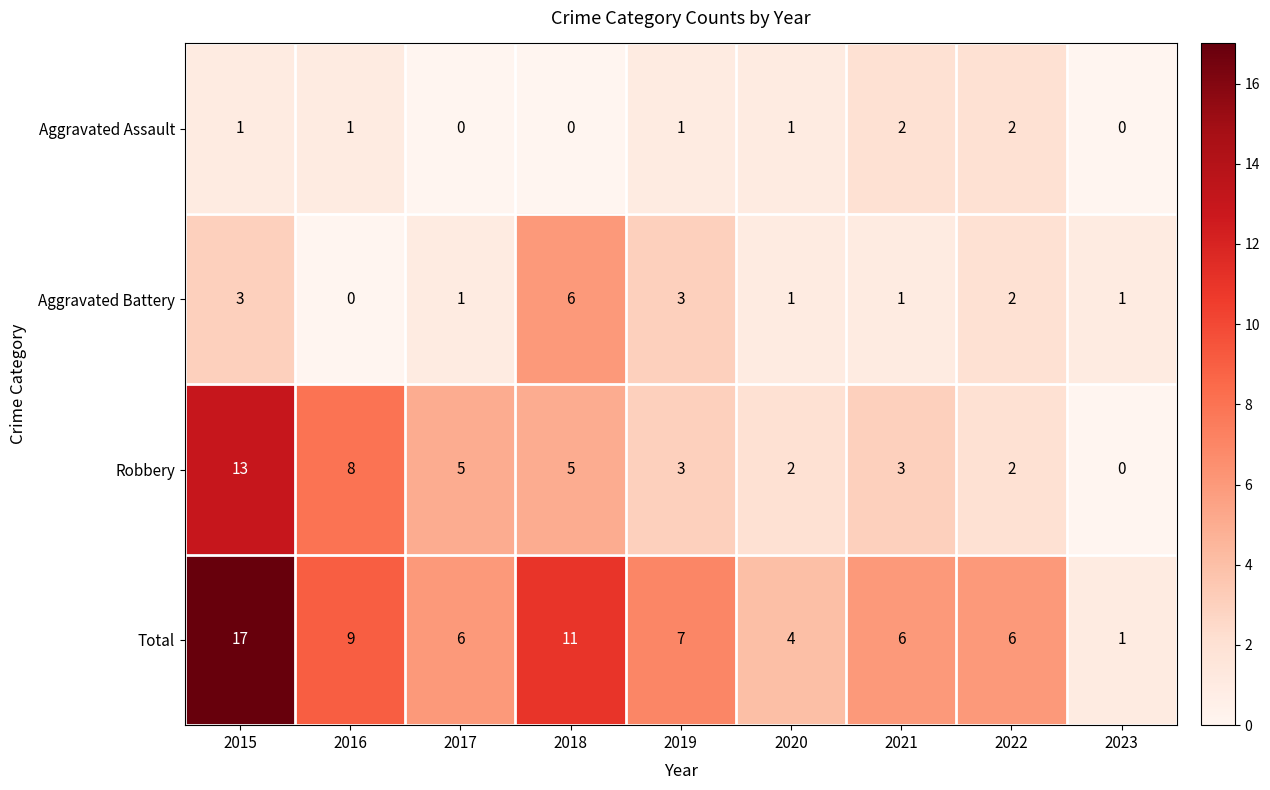

What is the spread (max minus min) of values at 2021?

5